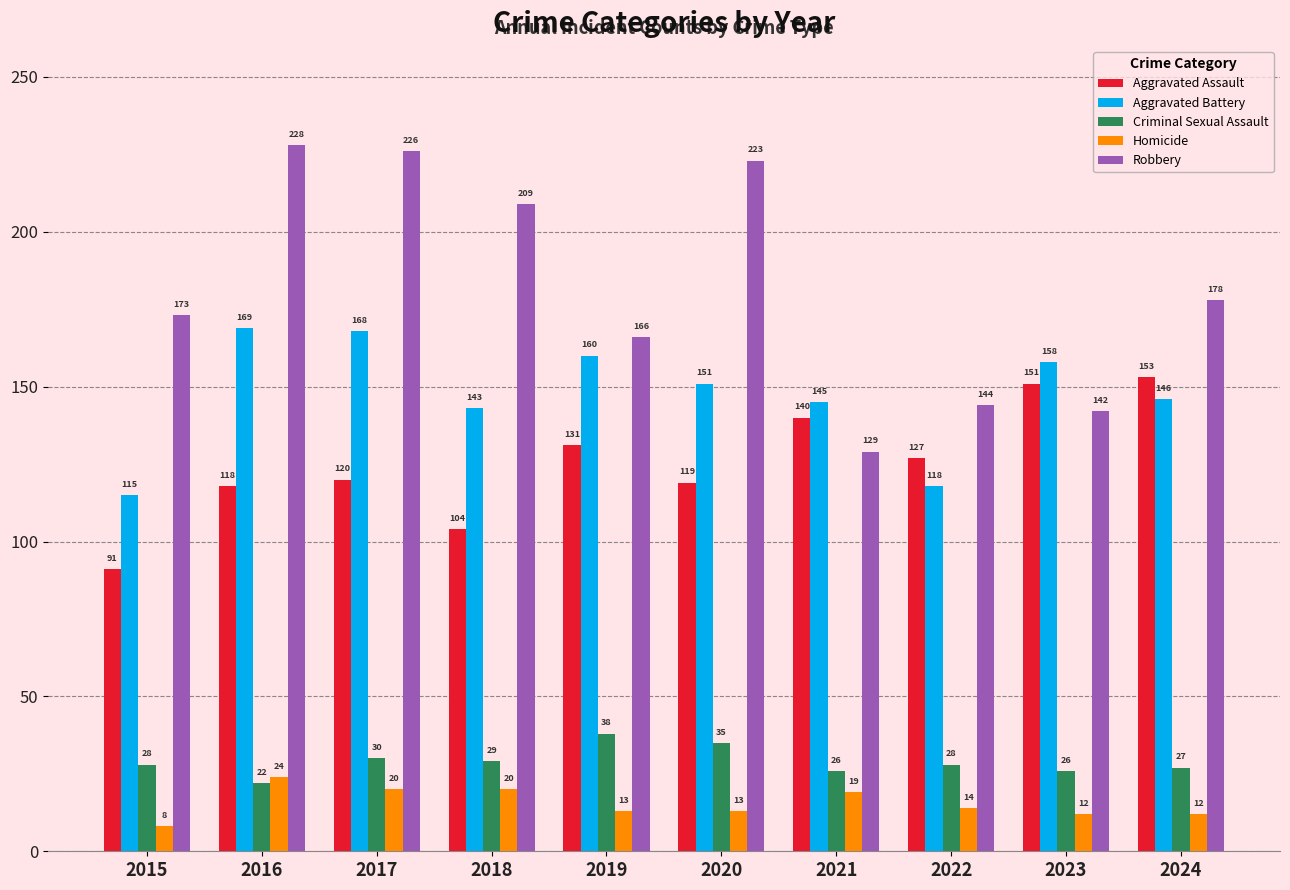

List the labels in order of Aggravated Battery value, largest first.

2016, 2017, 2019, 2023, 2020, 2024, 2021, 2018, 2022, 2015